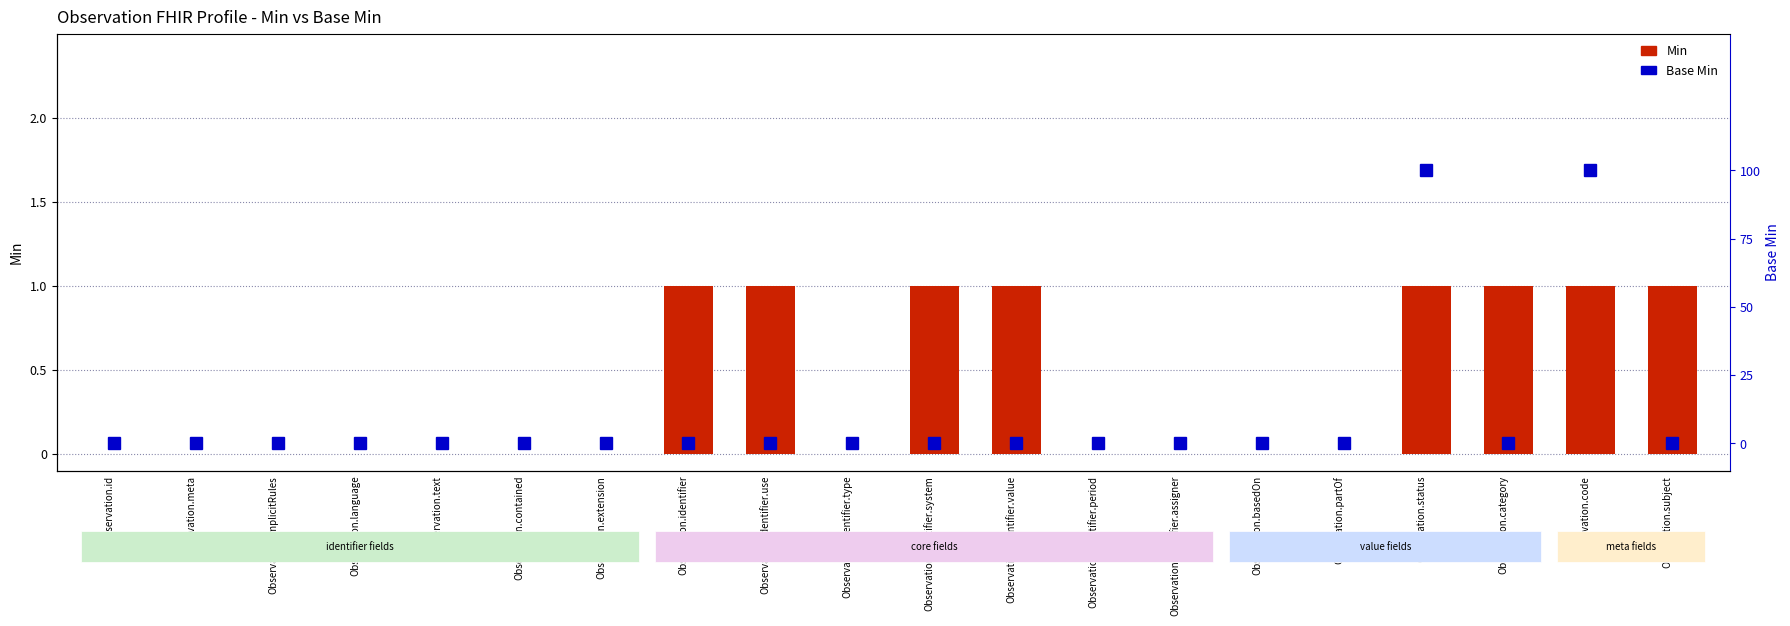

How many bars are there in each group?

2